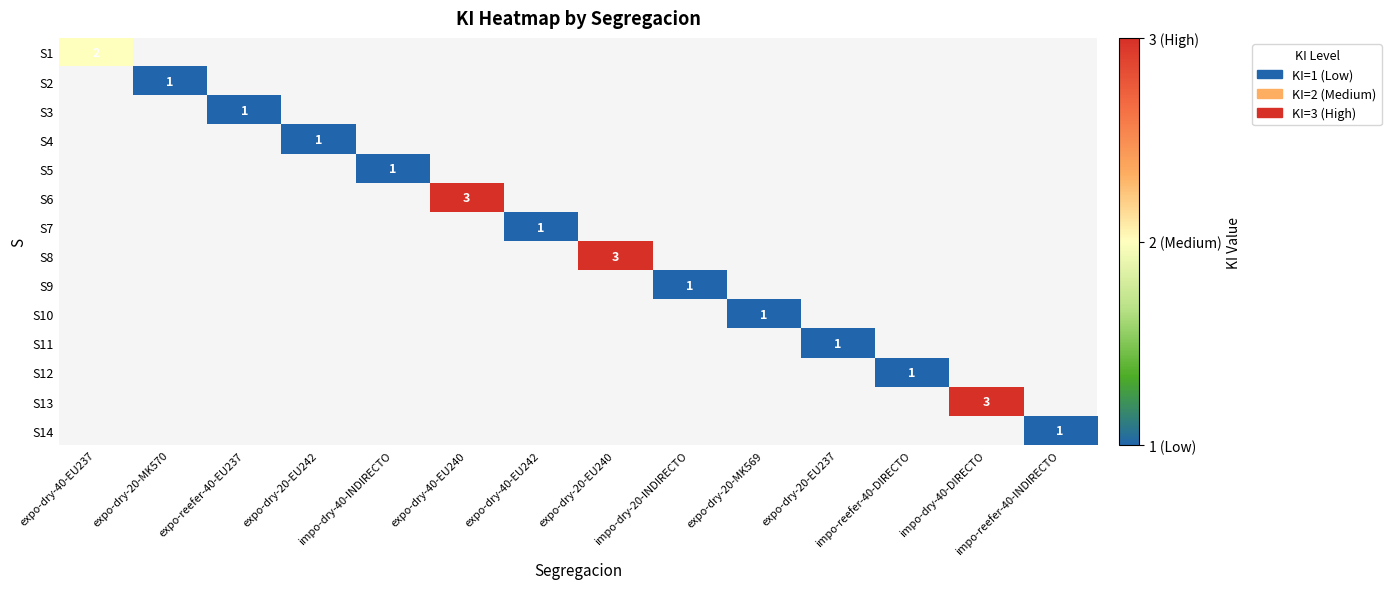

The S3 series shows 0 at expo-reefer-40-EU237. True or false?

False